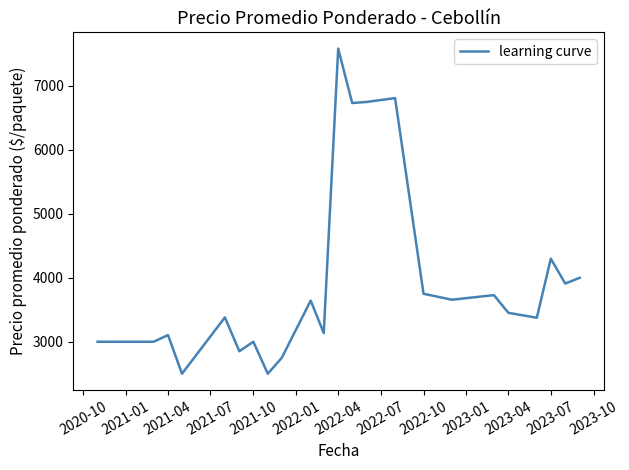

What is the maximum value shown in the chart?

7584.0